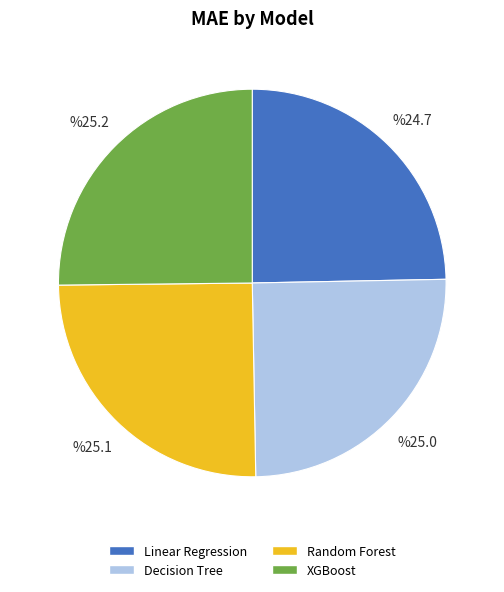

Does any single category account for the majority?

No